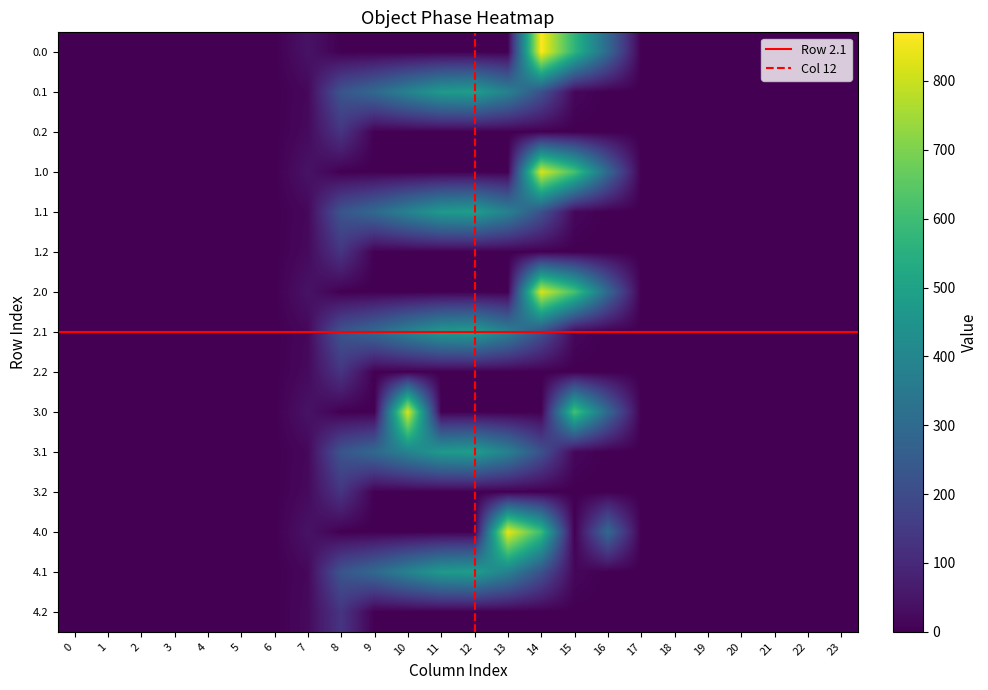

At which category is the sum across all series the highest?

14